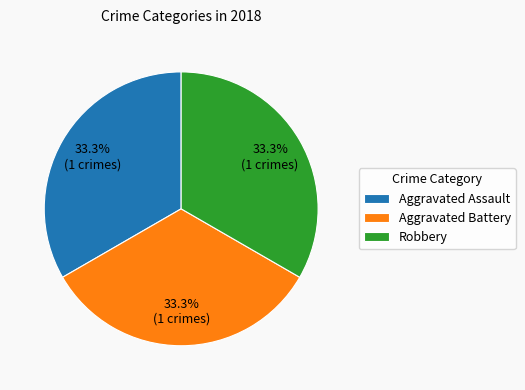

Approximately how many times larger is the value at Aggravated Battery compared to Robbery?

1.0